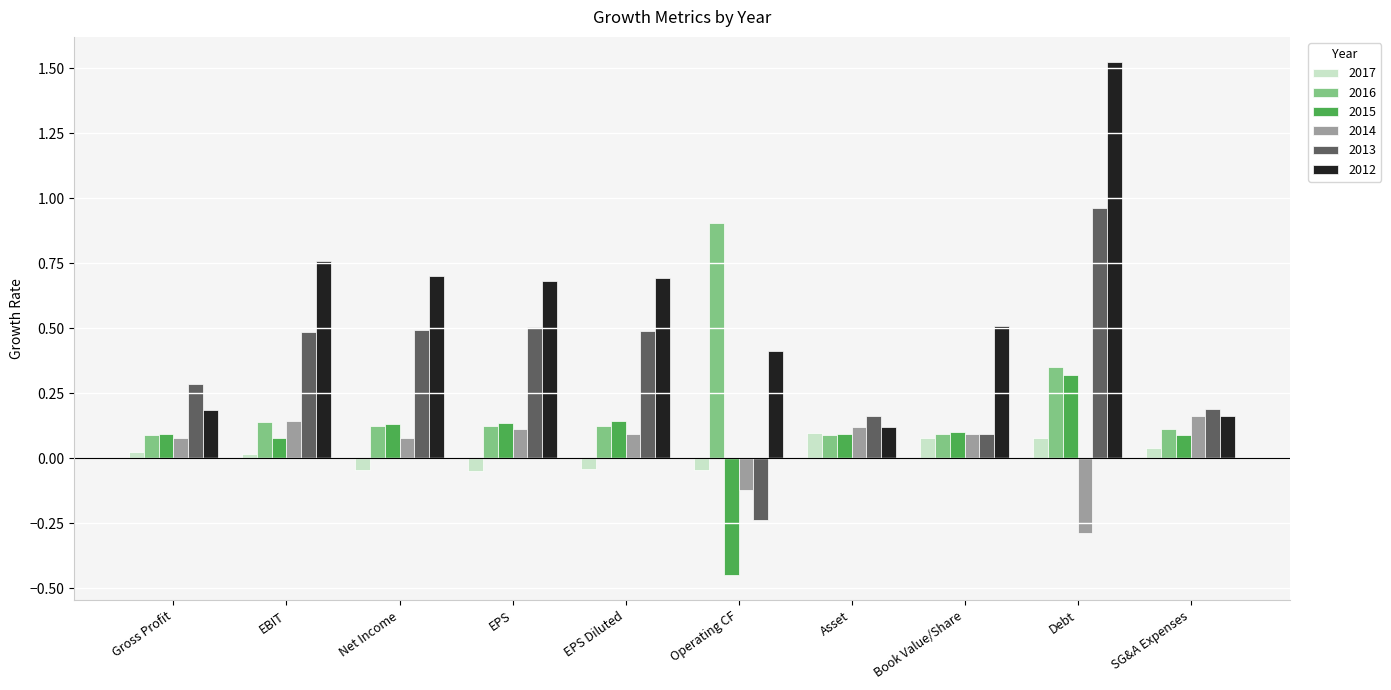

What are all the series names shown in the legend?

2017, 2016, 2015, 2014, 2013, 2012